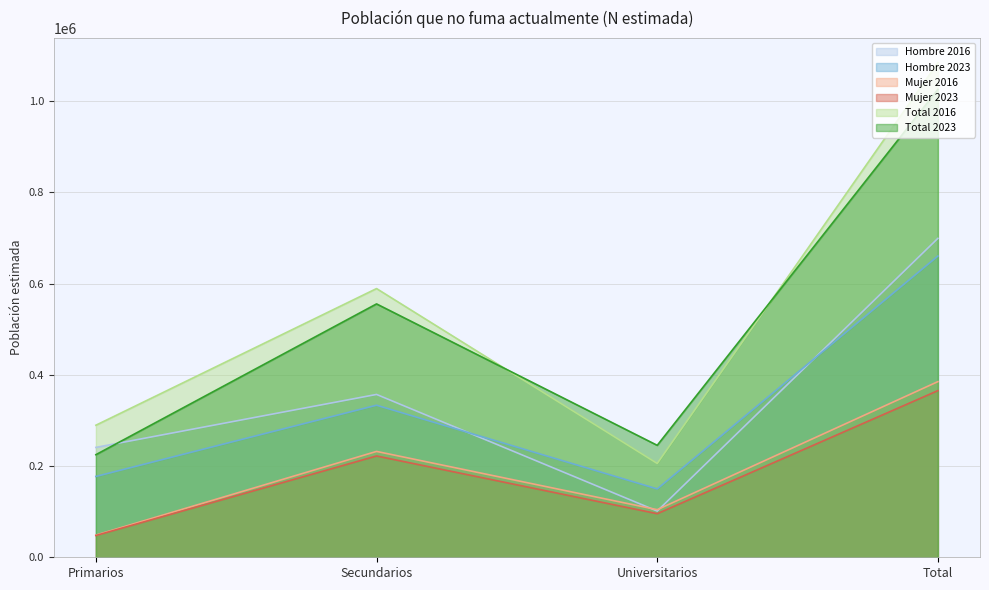

Which series has the largest range (max minus min)?

Total 2016